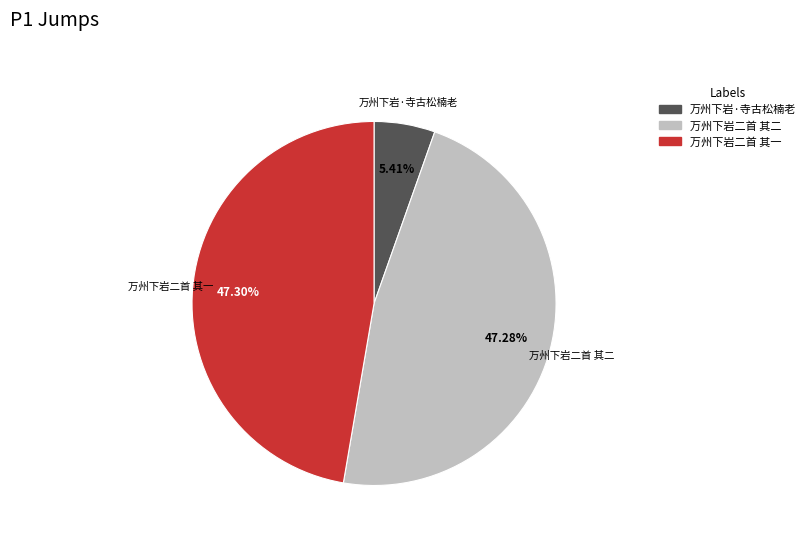

Combined, do 万州下岩二首 其二 and 万州下岩二首 其一 account for over 50%?

Yes